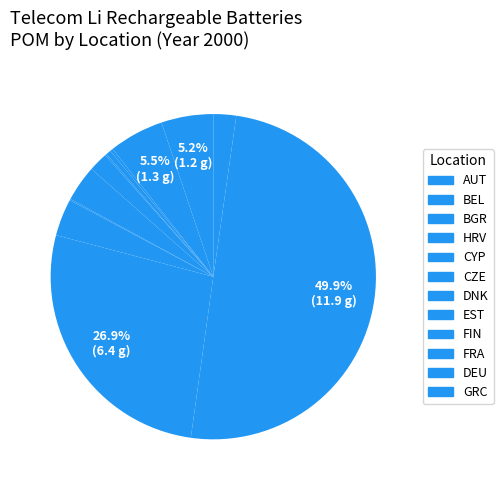

To the nearest percent, what is the difference between the largest and smallest slice percentages?

50%